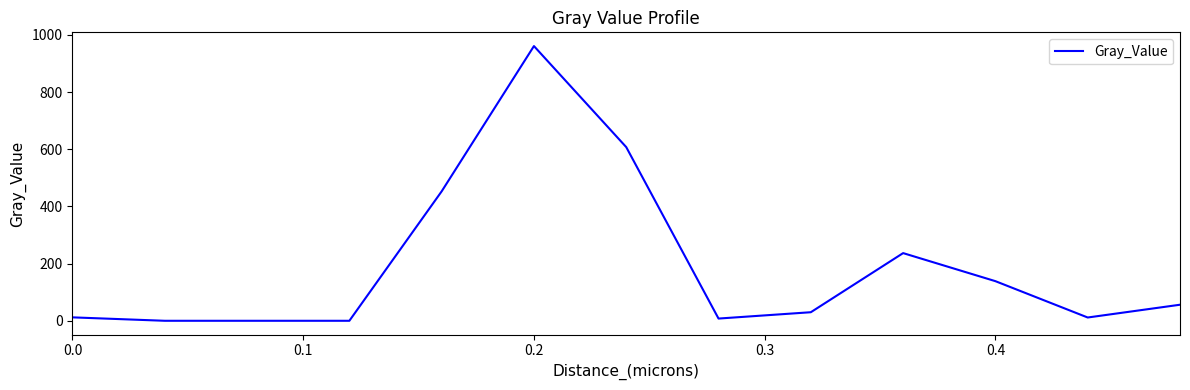

How many values exceed 29?

7